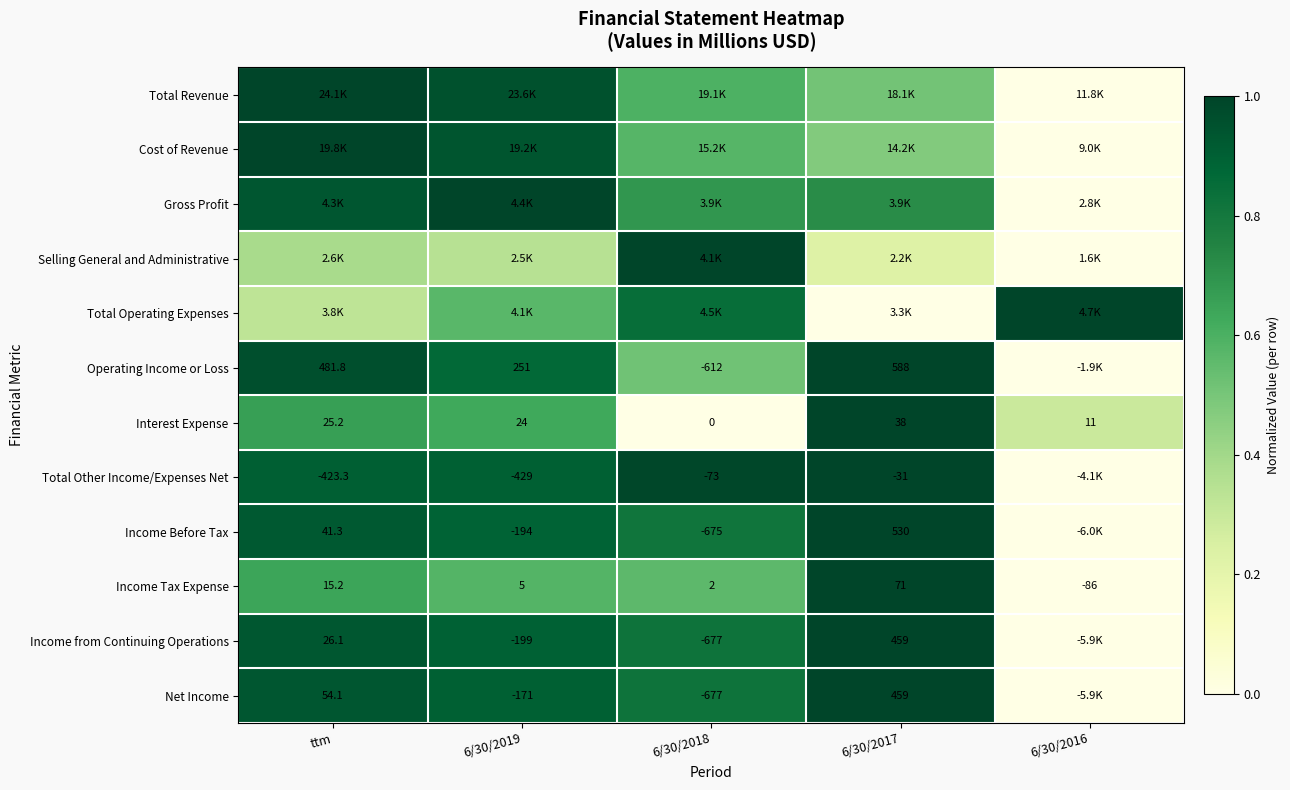

At which label does Income Tax Expense first exceed 5?

ttm